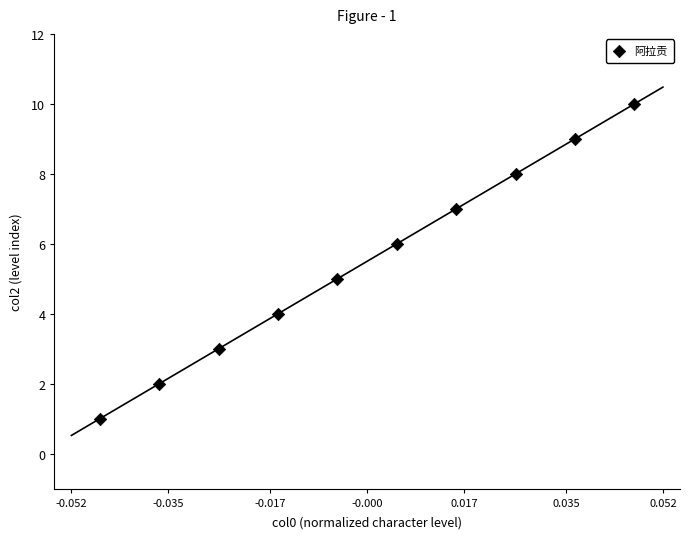

What is the range of Y values (max minus min)?

9